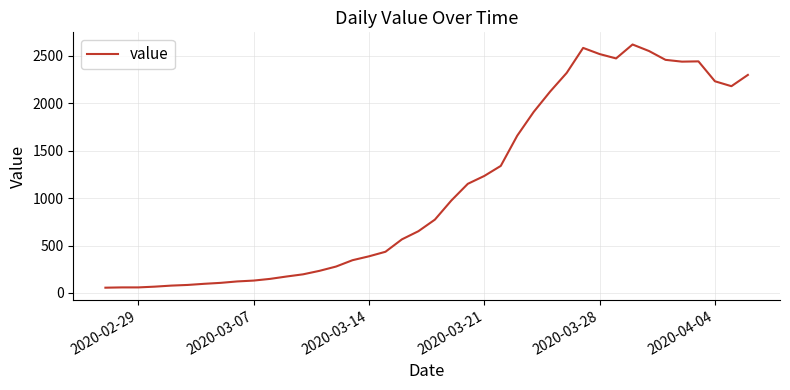

What is the difference between the maximum and minimum values?

2566